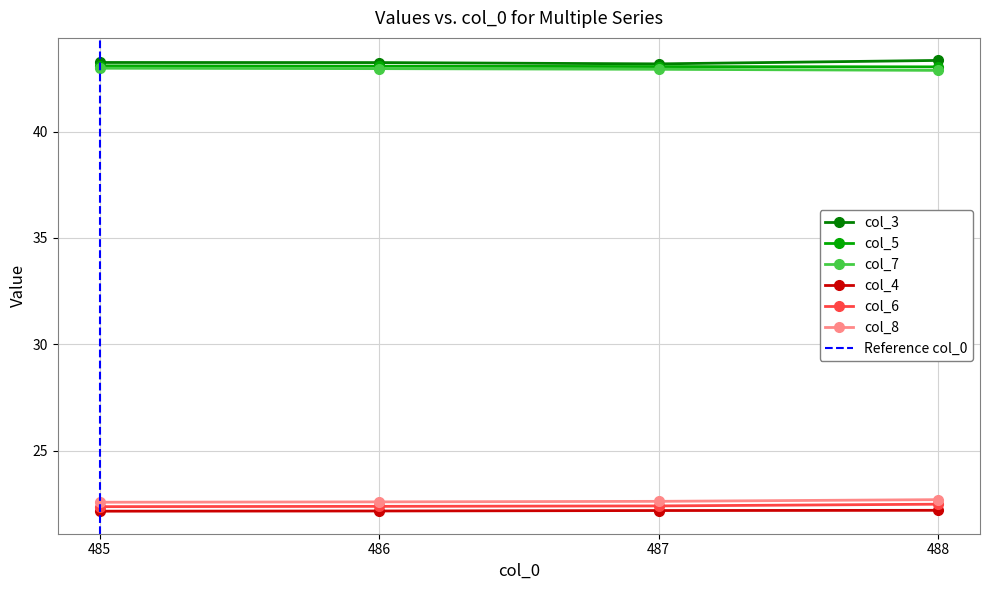

The value of col_7 at 486 is 26.4. True or false?

False